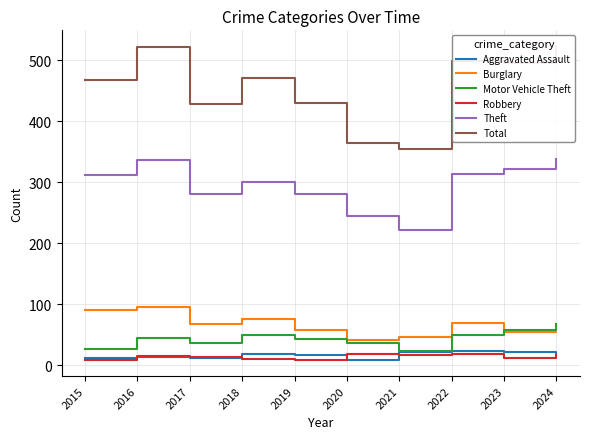

Rank the series by their maximum value, from lowest to highest.

Robbery, Aggravated Assault, Motor Vehicle Theft, Burglary, Theft, Total